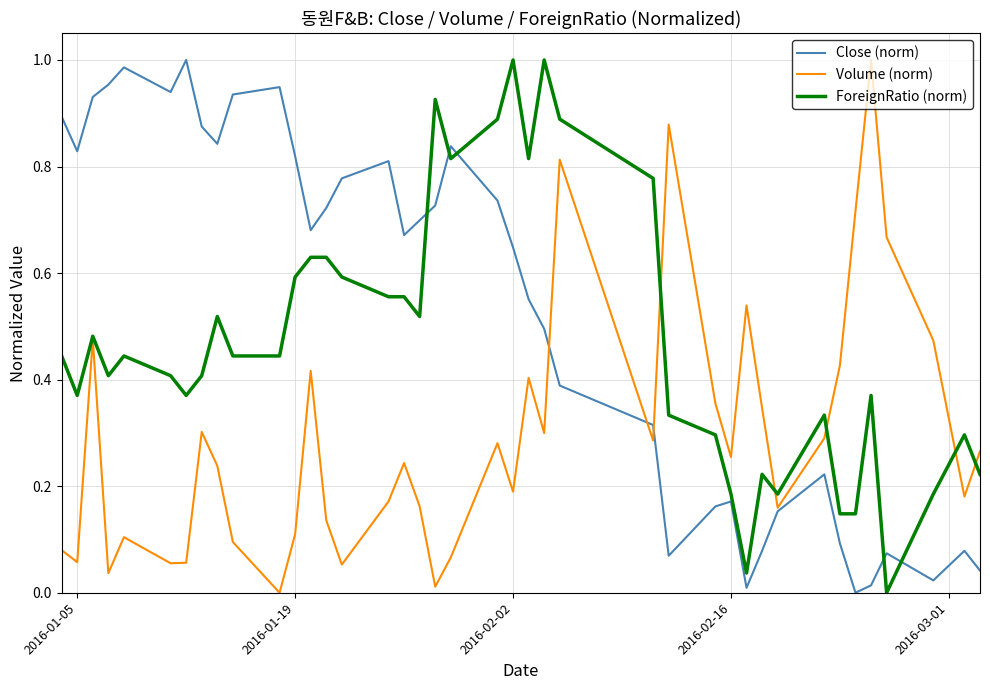

List the series in order of their overall mean, highest first.

Close (norm), ForeignRatio (norm), Volume (norm)